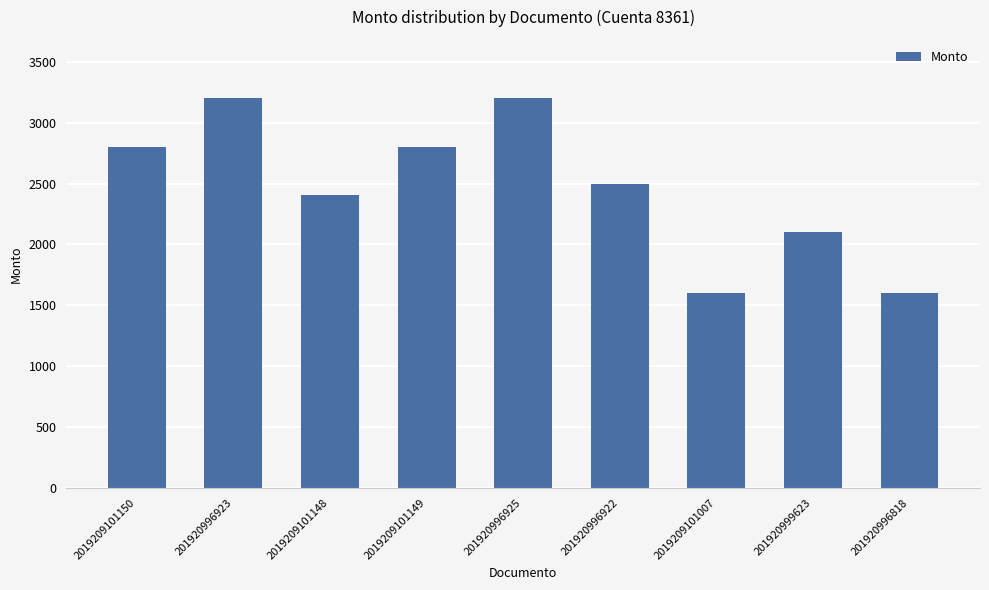

True or false: the data shows 2800 at 2019209101149.

True